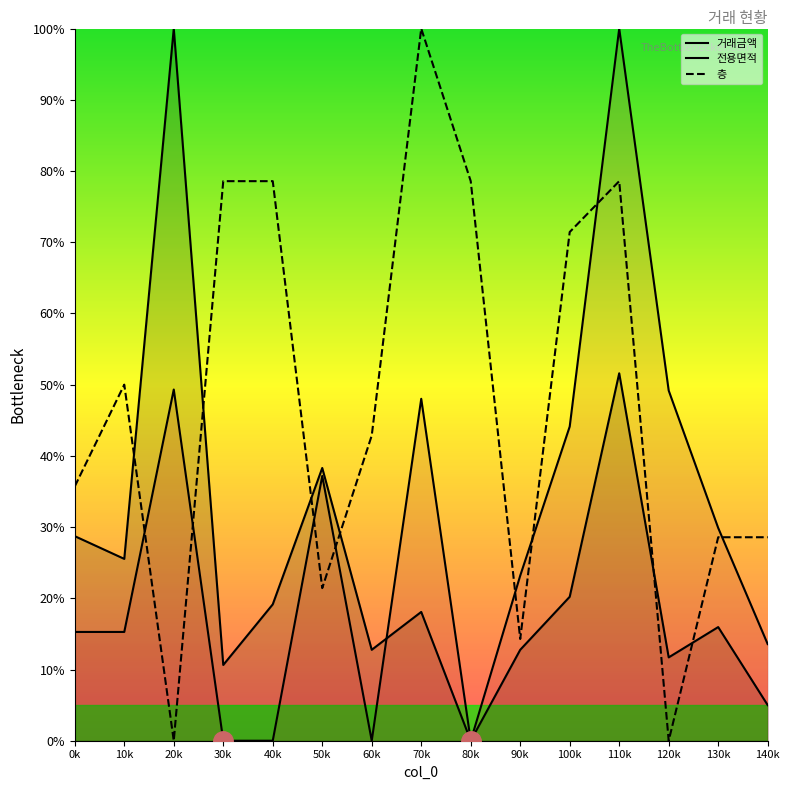

What is the sum of all 전용면적 values?

425.0